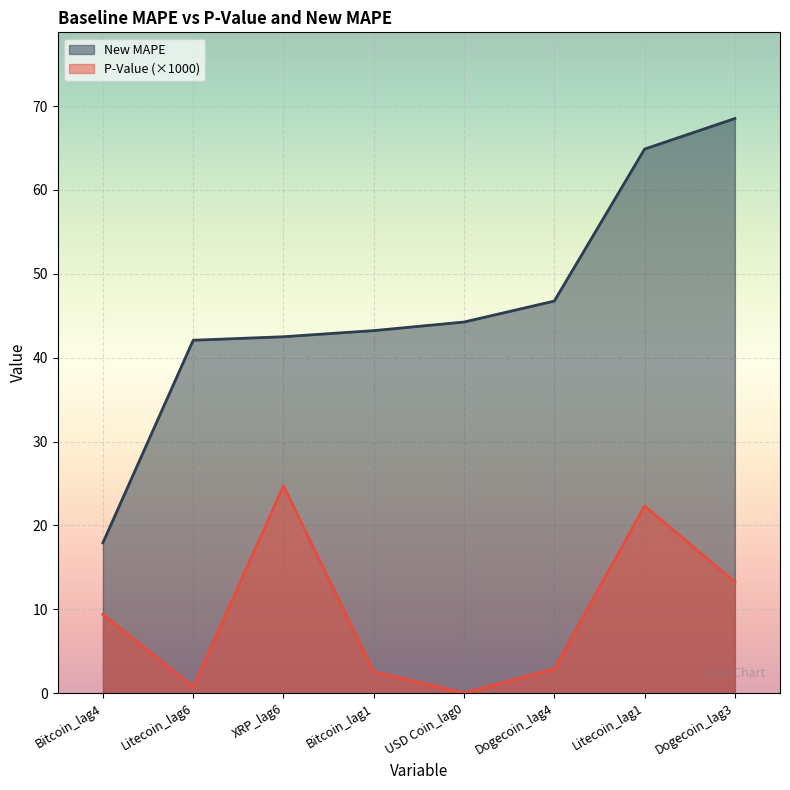

How many lines are shown in the chart?

2